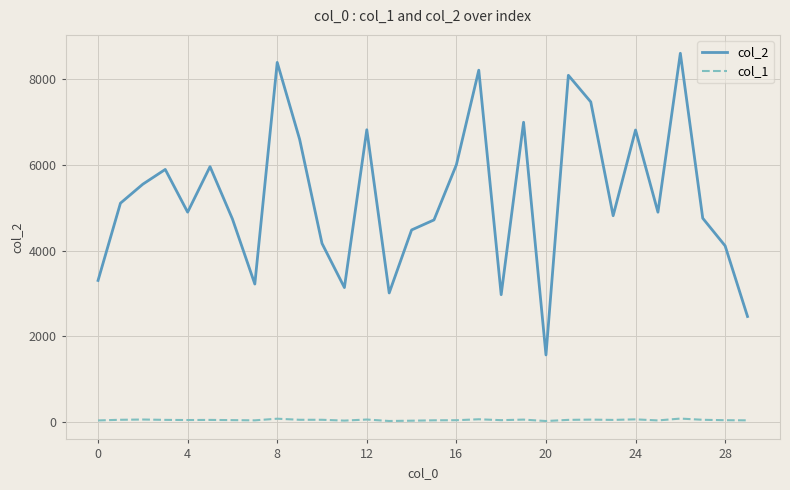

True or false: col_1 and col_2 intersect in this chart.

False